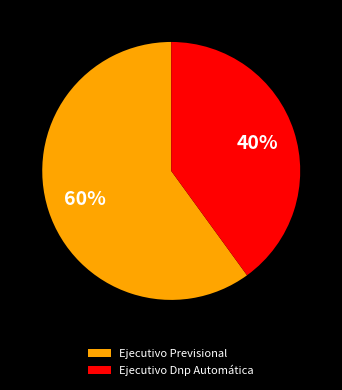

Count the number of slices in the pie.

2